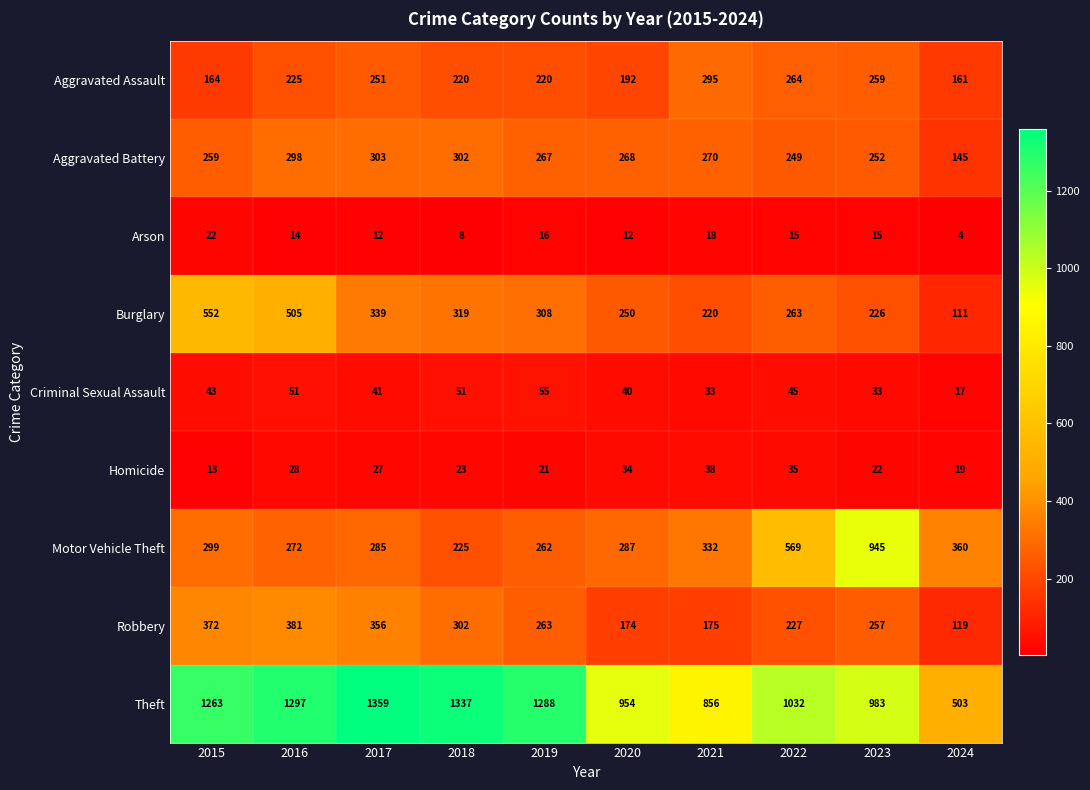

What is the difference between the highest and lowest values at 2019?

1272